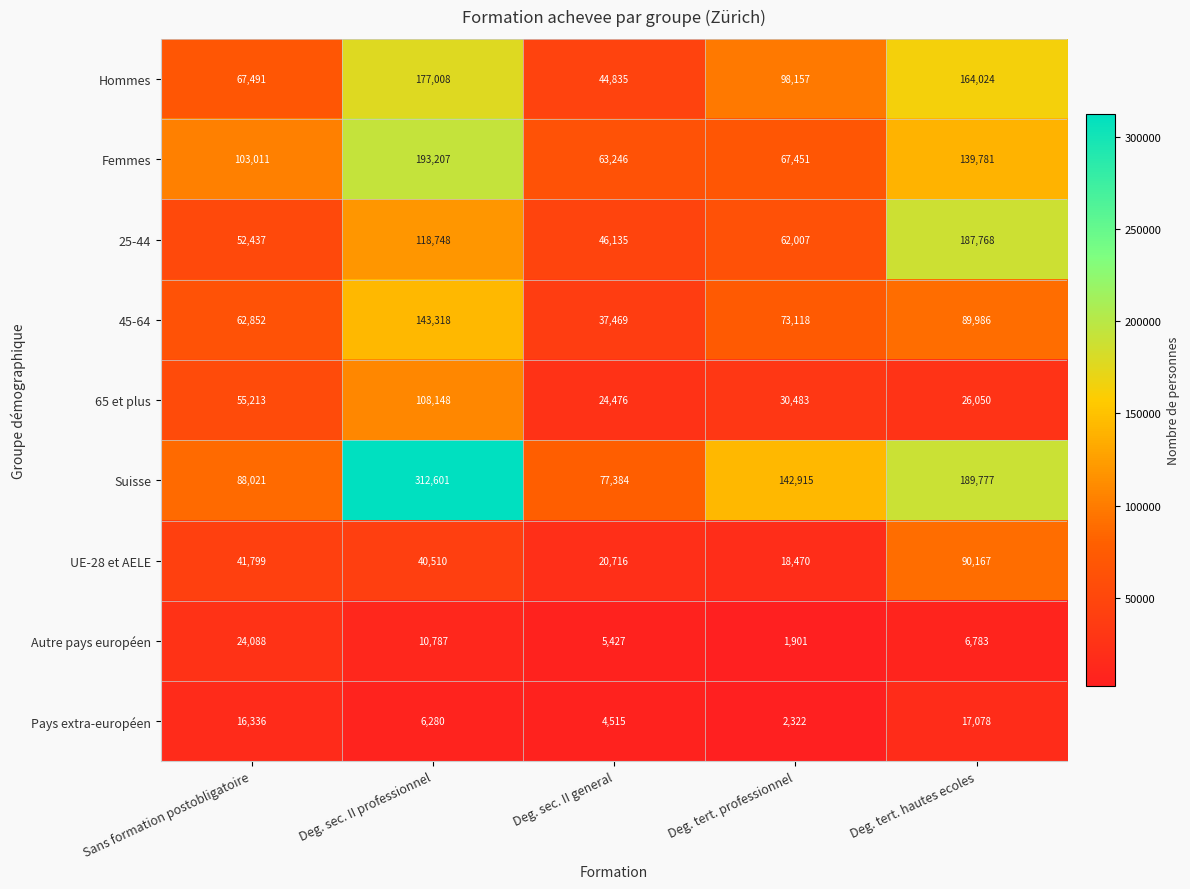

Is it true that Hommes equals 164024 at Deg. tert. hautes ecoles?

True